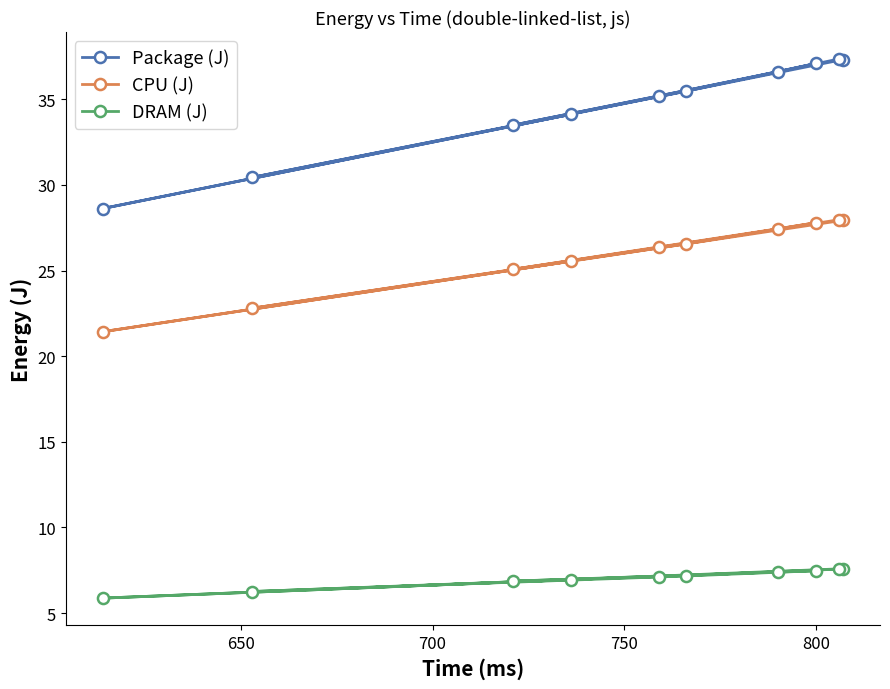

What is the sum of all CPU (J) values?

258.9